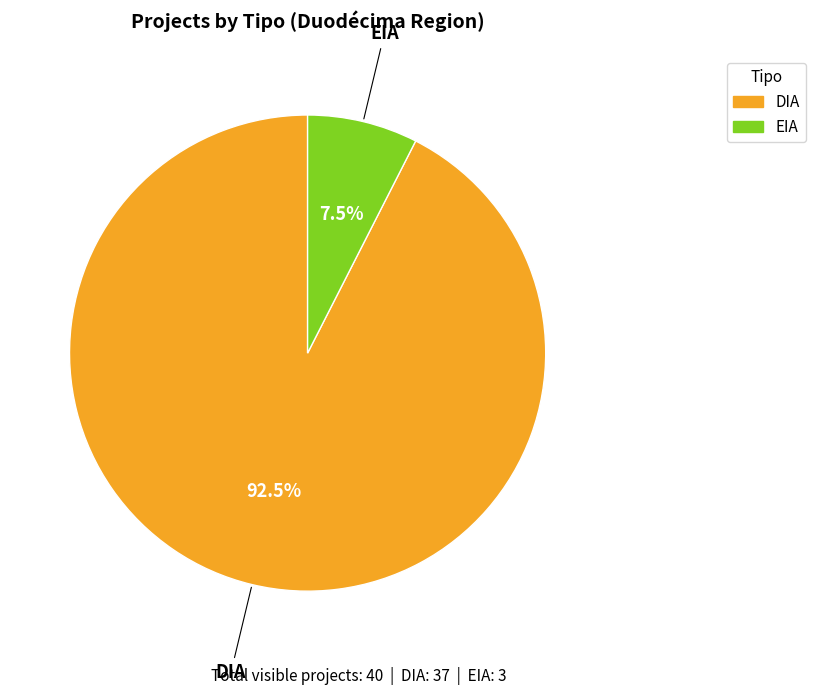

Which category has the biggest portion of the pie?

DIA